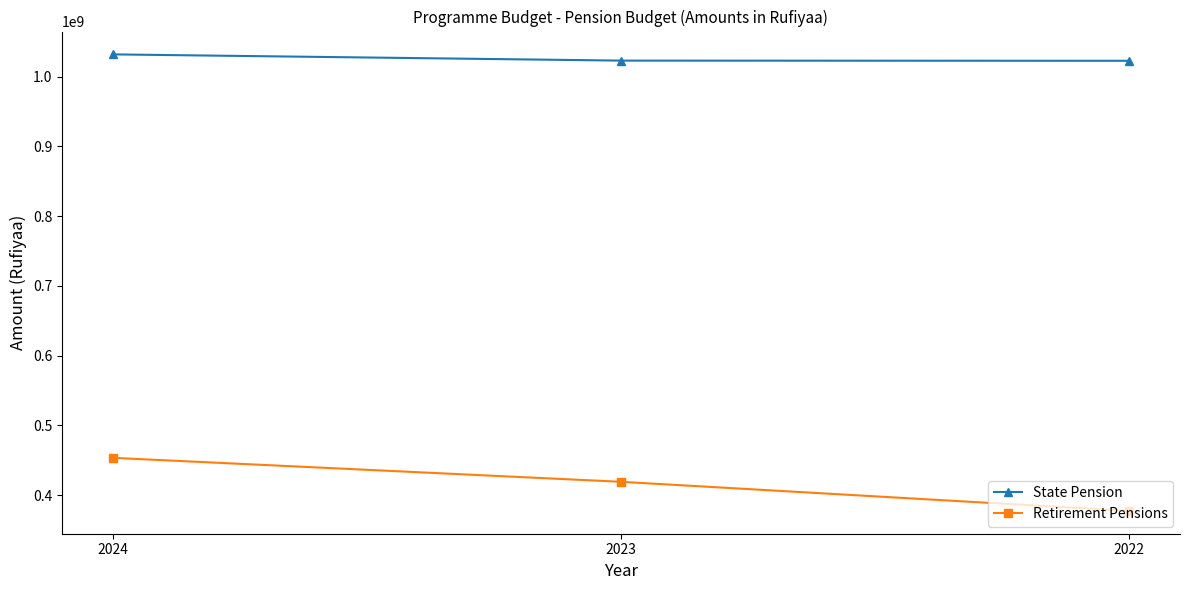

At which category is the sum across all series the highest?

2024